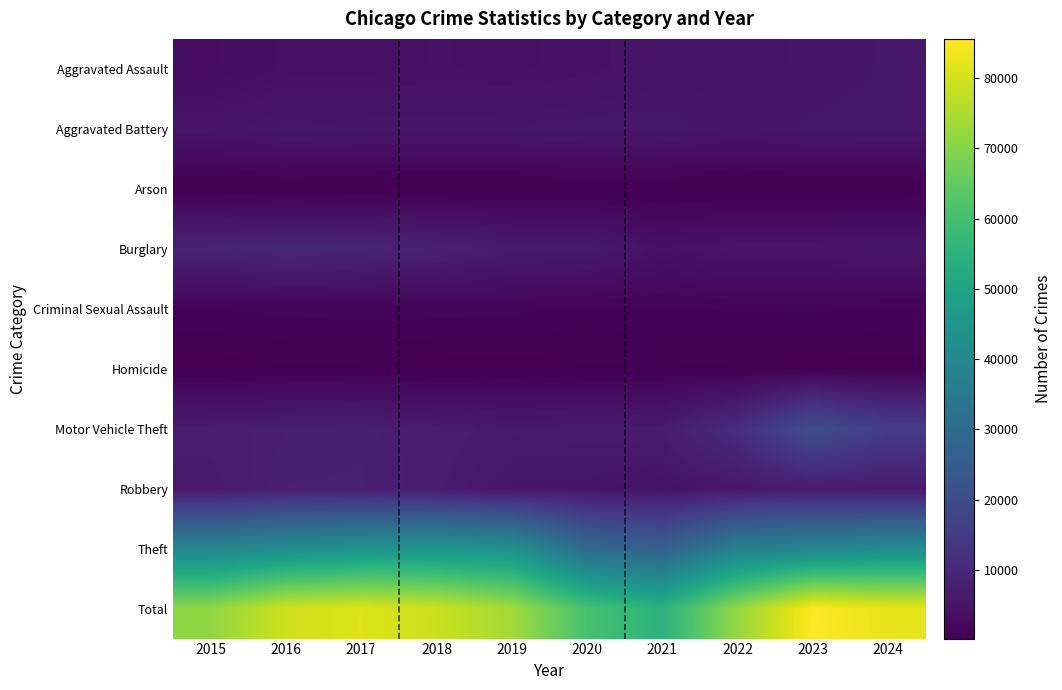

Reading left to right, transcribe all the data shown in this chart.

Aggravated Assault: 2015=3175	2016=4018	2017=4089	2018=4277	2019=4178	2020=4398	2021=5030	2022=5078	2023=5349	2024=5641
Aggravated Battery: 2015=4989	2016=5782	2017=5624	2018=5480	2019=5614	2020=5877	2021=5854	2022=5288	2023=5671	2024=5775
Arson: 2015=304	2016=362	2017=324	2018=257	2019=259	2020=412	2021=366	2022=296	2023=355	2024=335
Burglary: 2015=8573	2016=9476	2017=9077	2018=8204	2019=6641	2020=6574	2021=4032	2022=5148	2023=5148	2024=5348
Criminal Sexual Assault: 2015=1253	2016=1363	2017=1434	2018=1421	2019=1372	2020=1067	2021=1220	2022=1296	2023=1316	2024=1201
Homicide: 2015=352	2016=528	2017=493	2018=409	2019=360	2020=552	2021=567	2022=500	2023=454	2024=412
Motor Vehicle Theft: 2015=6923	2016=7573	2017=7841	2018=6888	2019=6362	2020=6564	2021=6643	2022=11087	2023=20708	2024=15590
Robbery: 2015=6253	2016=7954	2017=7989	2018=6745	2019=5489	2020=5337	2021=4911	2022=5762	2023=7091	2024=6404
Theft: 2015=39517	2016=42259	2017=44403	2018=45204	2019=43519	2020=29923	2021=26486	2022=37475	2023=39458	2024=41837
Total: 2015=71339	2016=79315	2017=81274	2018=78885	2019=73794	2020=60704	2021=55109	2022=71930	2023=85550	2024=82543